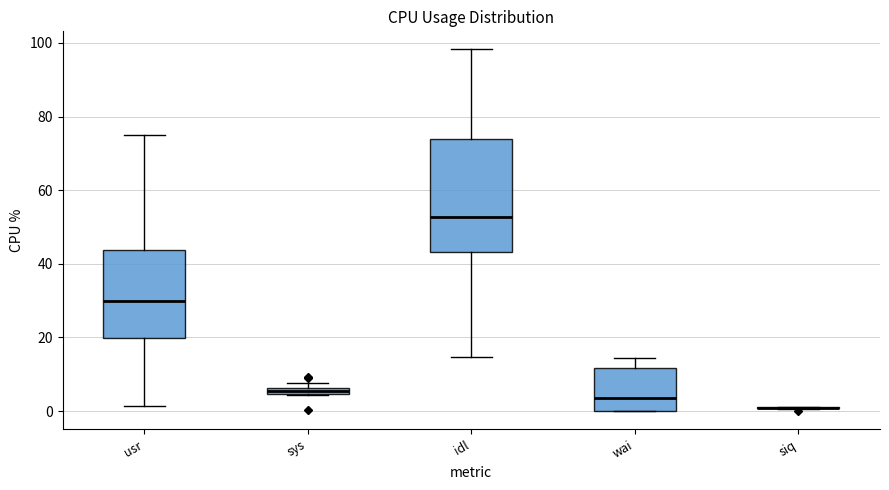

Comparing the boxes themselves (not the whiskers), which one is the tallest?

idl